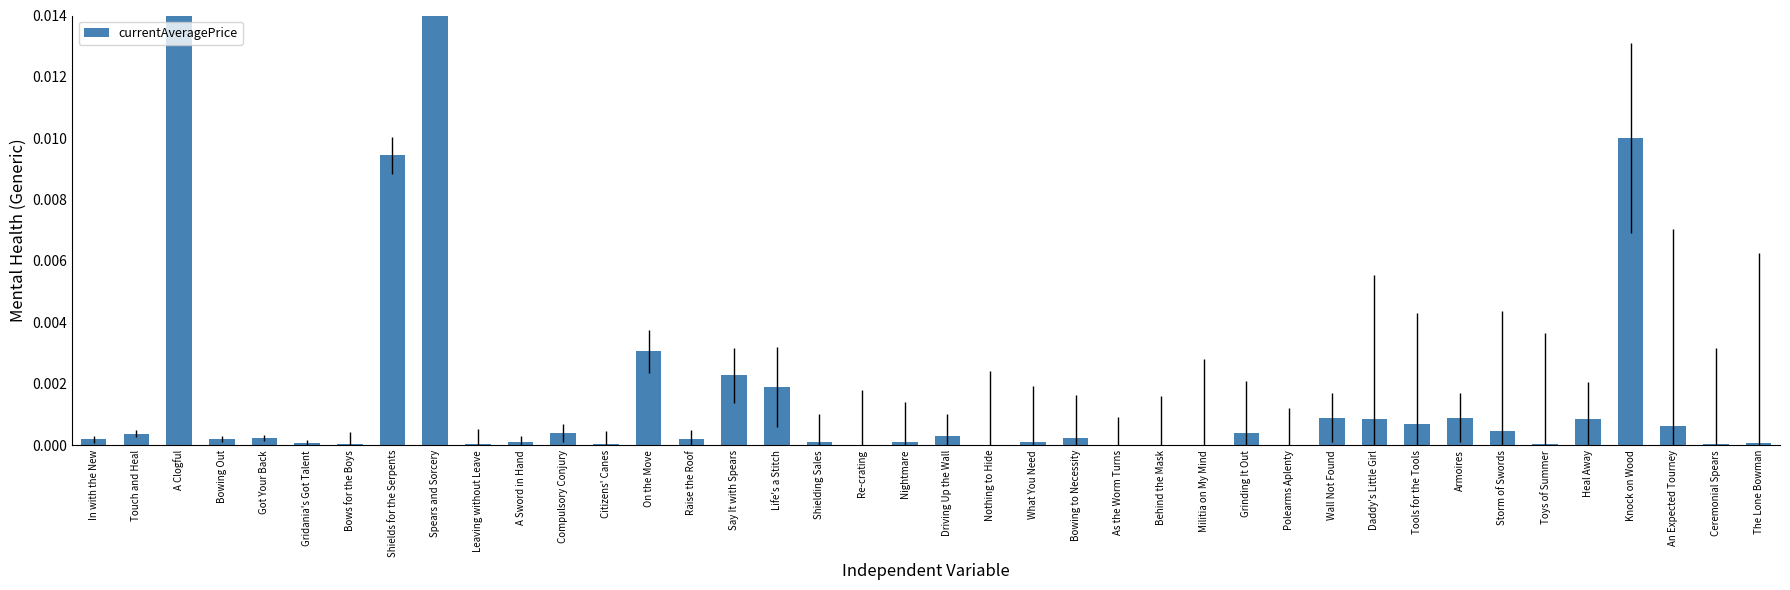

How many series are shown in this chart?

1